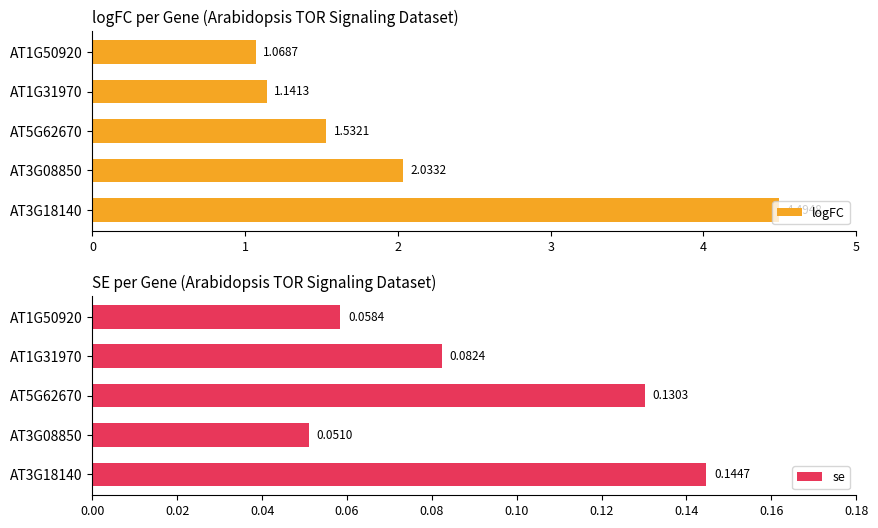

What is the difference between the second highest and minimum values in the se series?

0.1